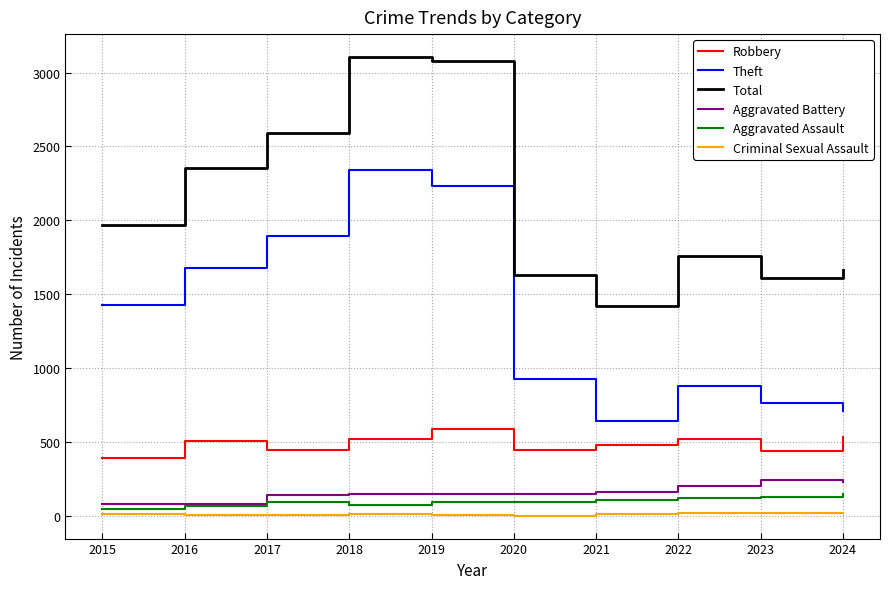

True or false: Criminal Sexual Assault has more than 0 points higher than both neighbors.

True